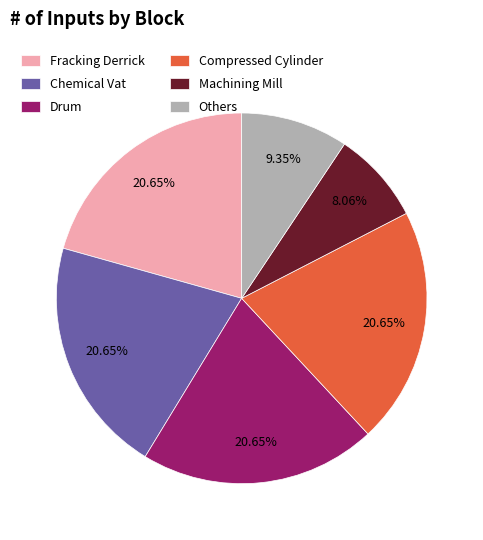

Combined, do Others and Drum account for over 50%?

No